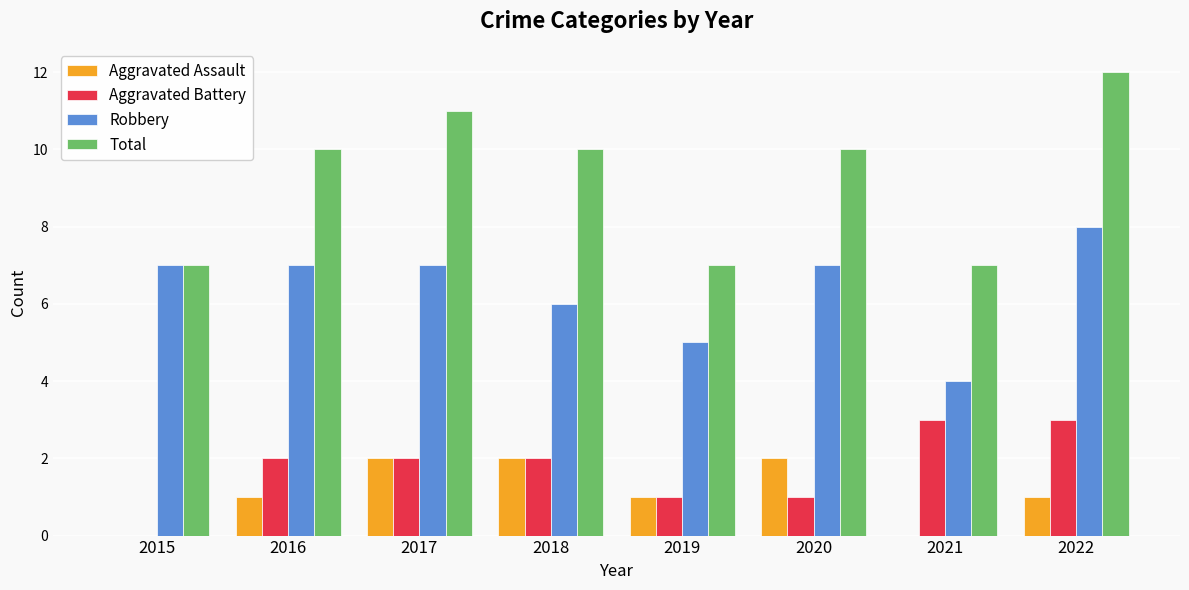

Reading left to right, what are all the values shown in this chart?

Aggravated Assault: 2015=0	2016=1	2017=2	2018=2	2019=1	2020=2	2021=0	2022=1
Aggravated Battery: 2015=0	2016=2	2017=2	2018=2	2019=1	2020=1	2021=3	2022=3
Robbery: 2015=7	2016=7	2017=7	2018=6	2019=5	2020=7	2021=4	2022=8
Total: 2015=7	2016=10	2017=11	2018=10	2019=7	2020=10	2021=7	2022=12